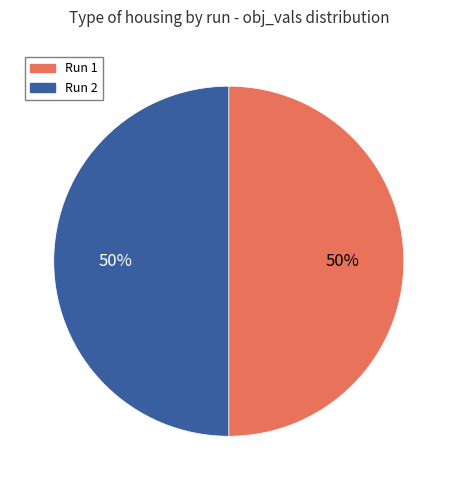

True or false: Run 2 accounts for 41% of the total.

False